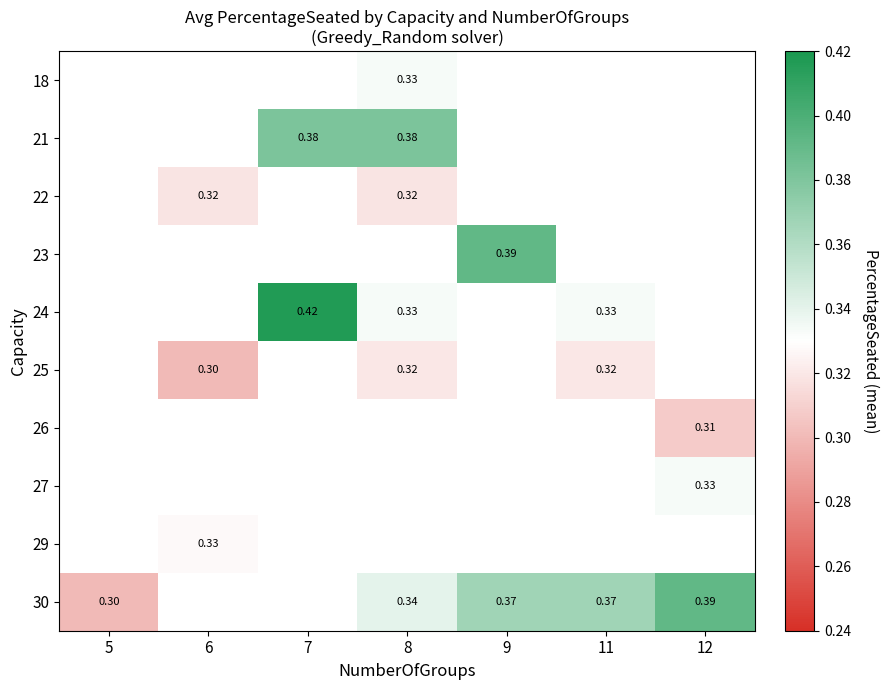

What is the greatest value displayed?

0.4